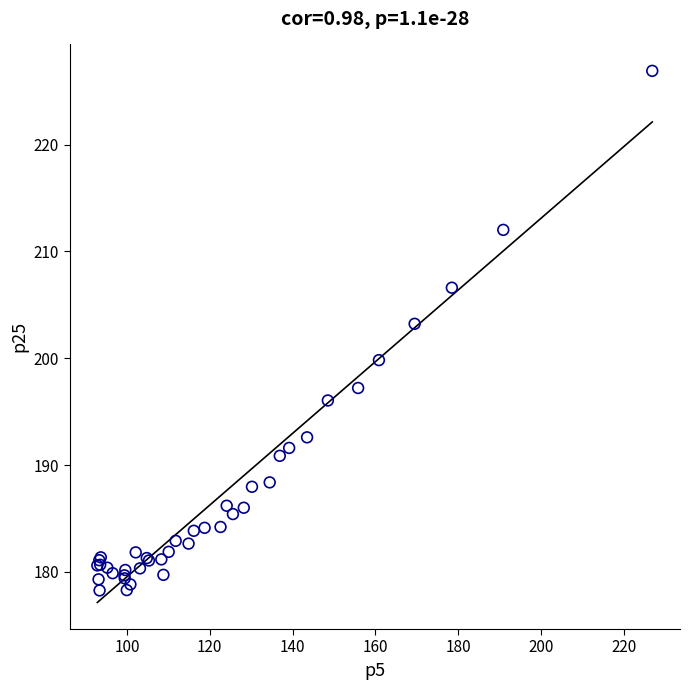

What Y value in the scatter plot is closest to 202?

203.2